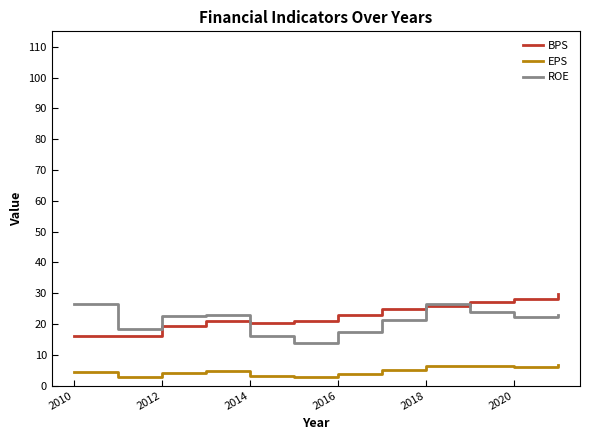

True or false: EPS and BPS cross at least once.

False